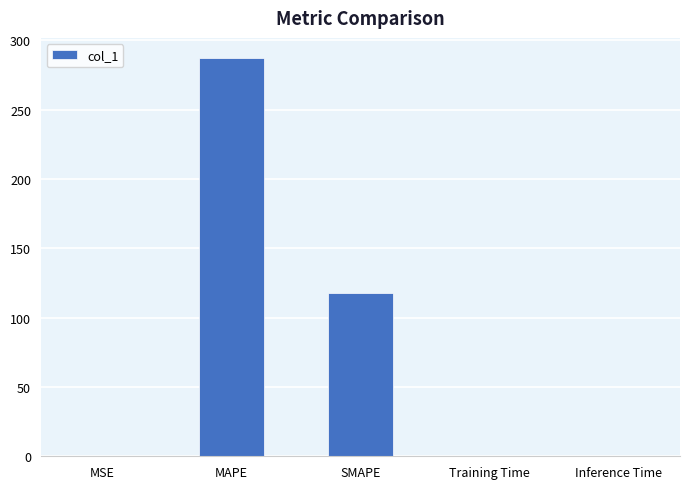

The chart shows a value of 287.4 at MAPE. True or false?

True